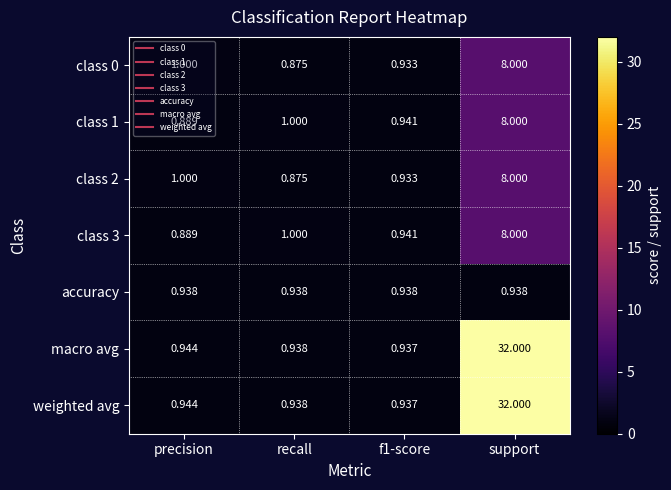

Which label corresponds to the largest value in the chart?

support